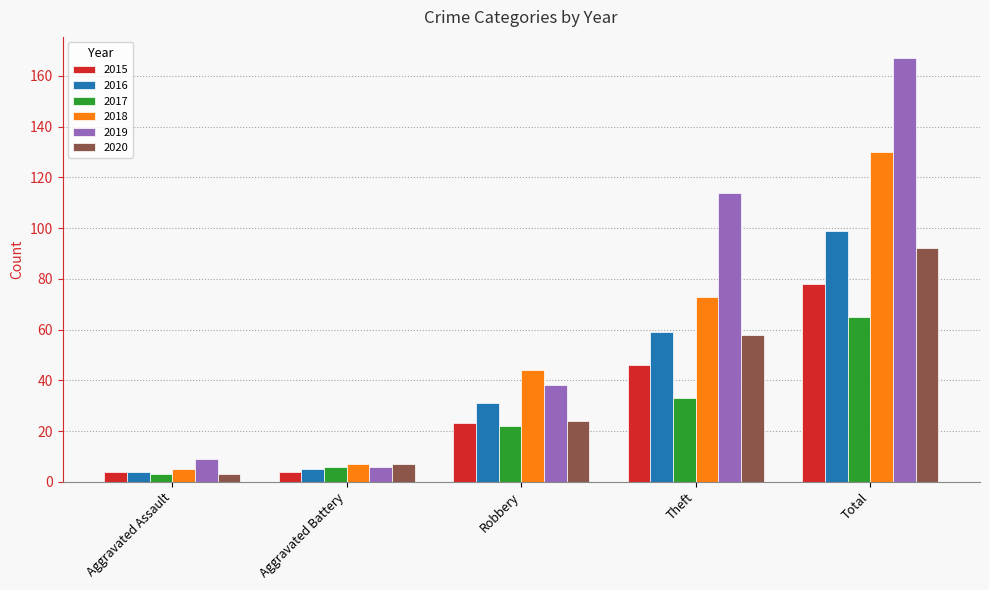

List the labels in order of 2020 value, largest first.

Total, Theft, Robbery, Aggravated Battery, Aggravated Assault